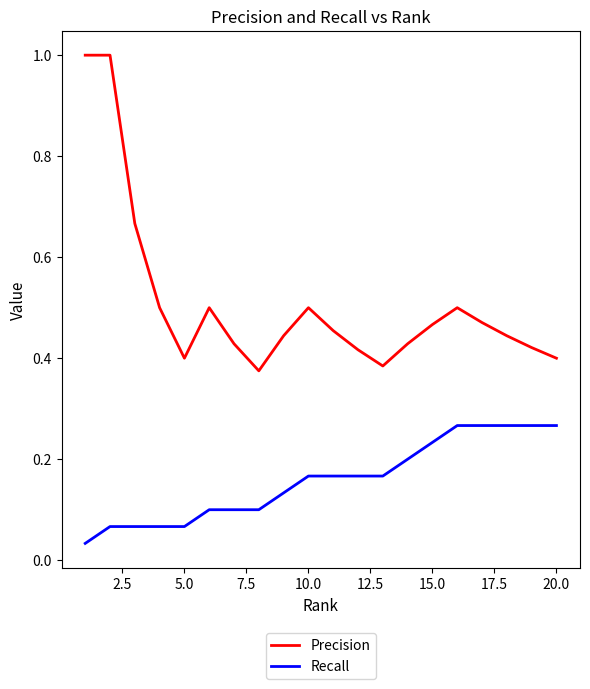

Rank the series by their average value, from lowest to highest.

Recall, Precision